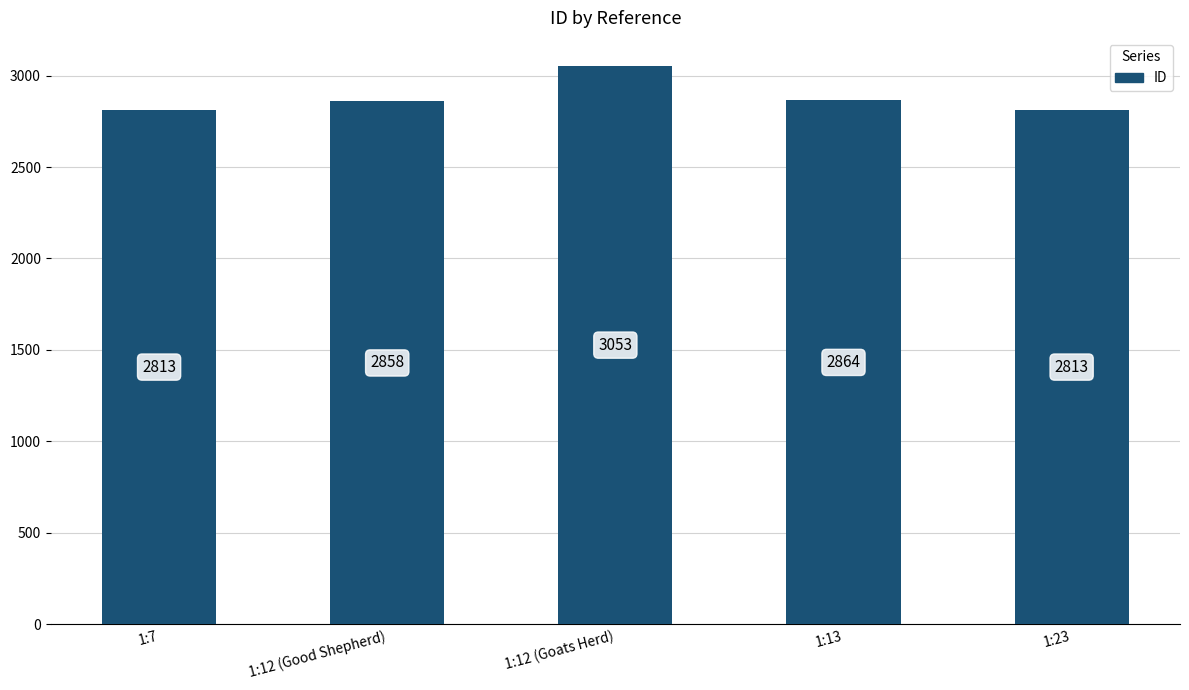

What is the maximum value shown in the chart?

3053